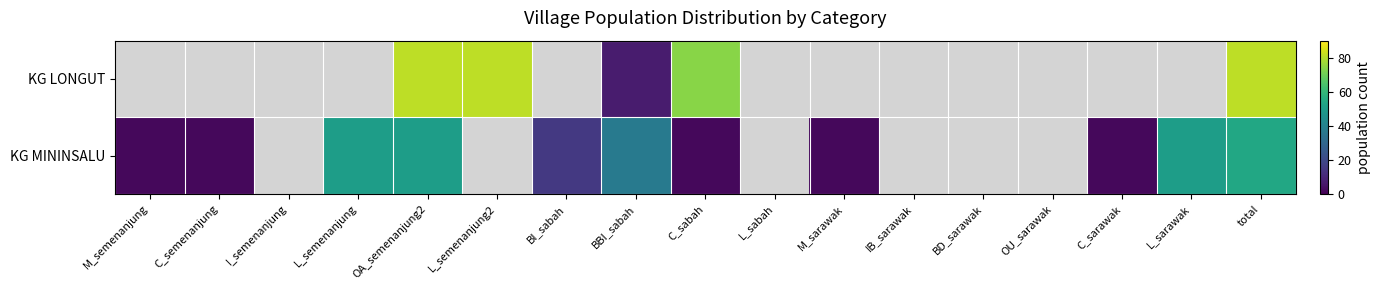

How many positive values does the KG MININSALU series have?

11